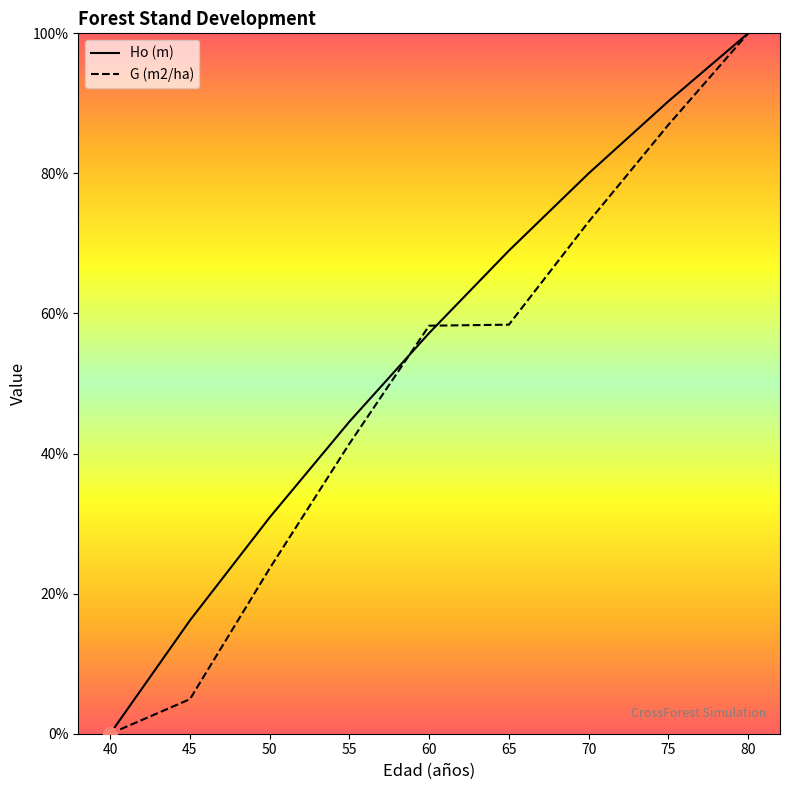

What is the difference between the second highest and minimum values in the Ho (m) series?

90.3